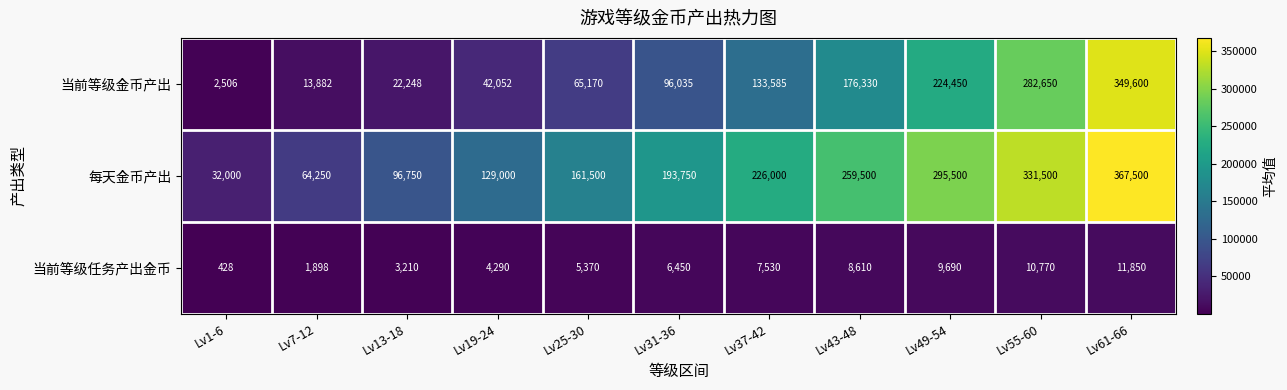

How many data points in 当前等级金币产出 are less than 96035?

5